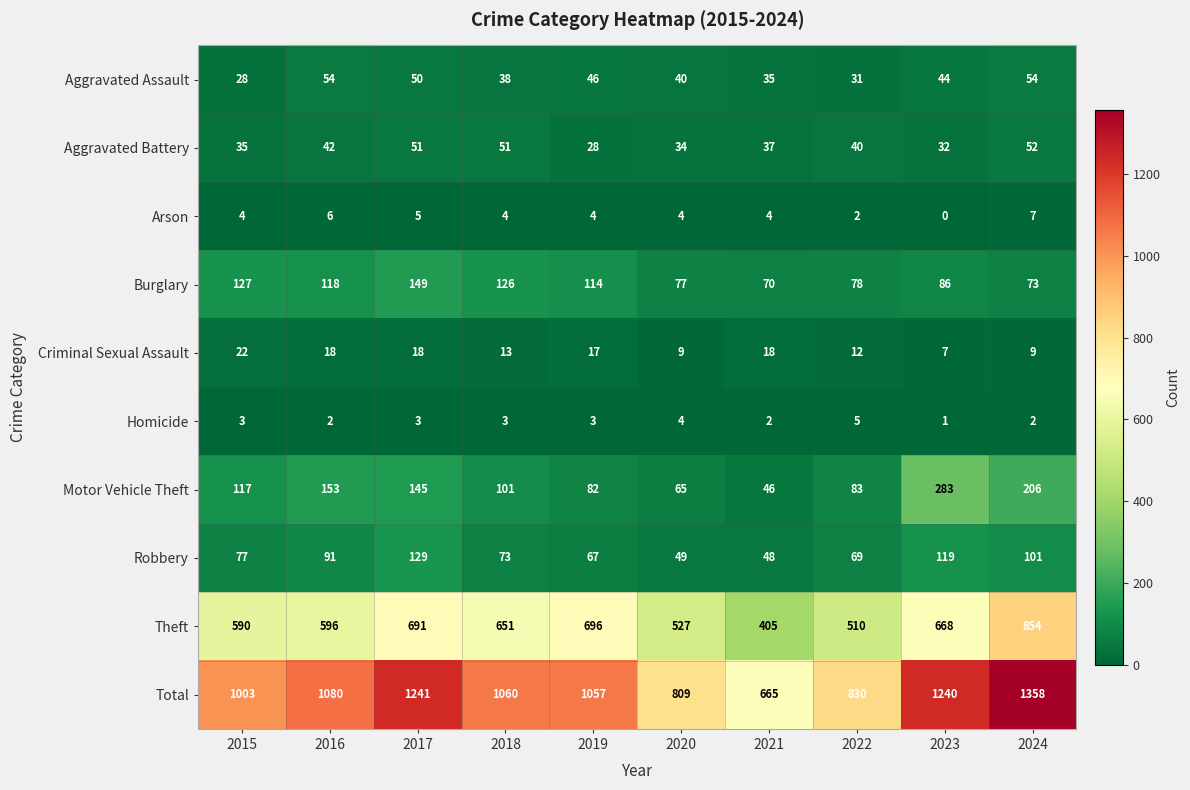

How many categories are shown in the chart?

10